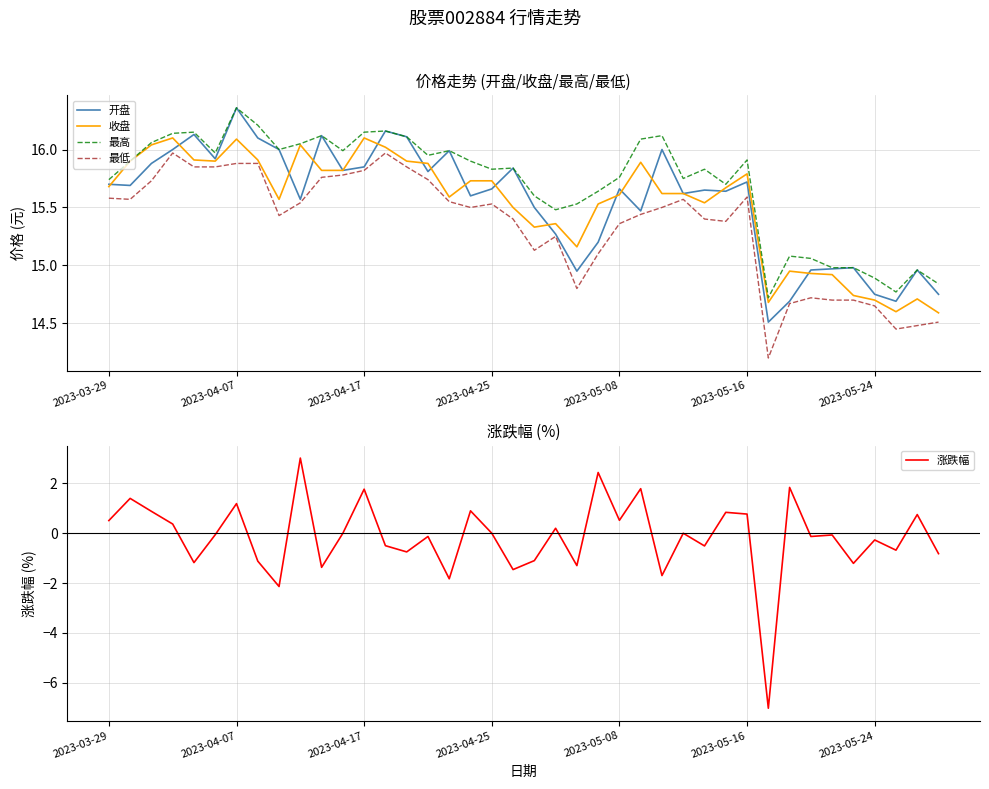

What is the minimum value for 开盘?

14.5